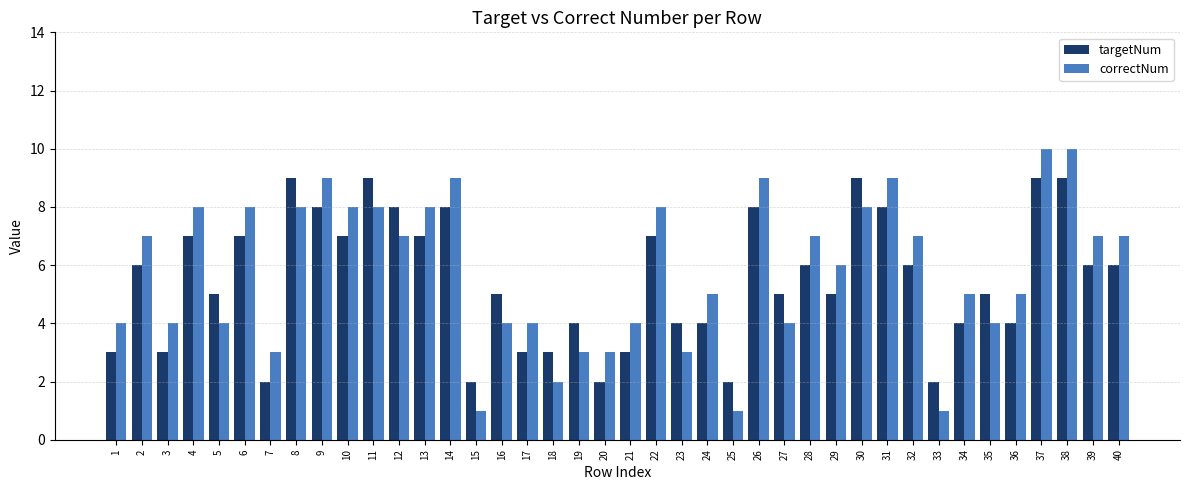

Reading left to right, transcribe all the data shown in this chart.

targetNum: 3	6	3	7	5	7	2	9	8	7	9	8	7	8	2	5	3	3	4	2	3	7	4	4	2	8	5	6	5	9	8	6	2	4	5	4	9	9	6	6
correctNum: 4	7	4	8	4	8	3	8	9	8	8	7	8	9	1	4	4	2	3	3	4	8	3	5	1	9	4	7	6	8	9	7	1	5	4	5	10	10	7	7